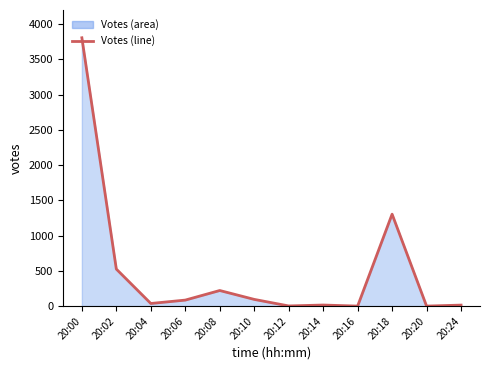

How many lines are shown in the chart?

1